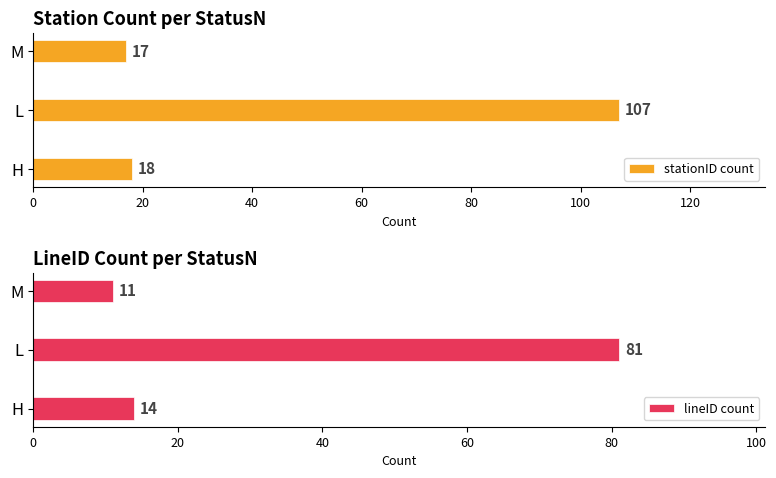

What are all the series names shown in the legend?

stationID count, lineID count